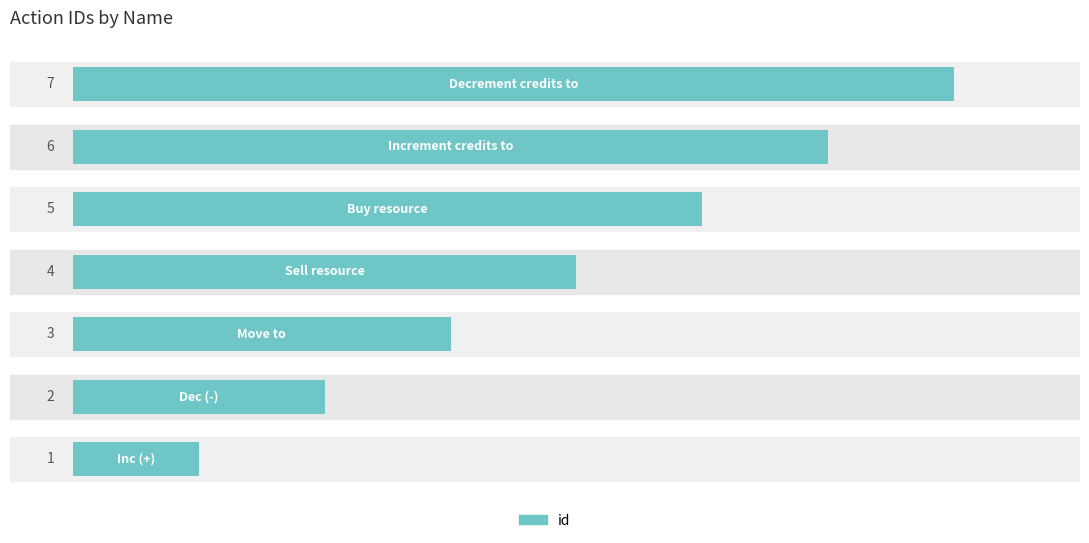

Count the values in the range 2 to 6.

5